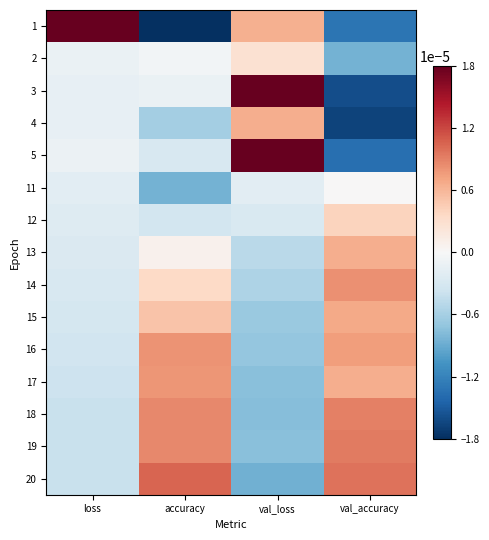

At how many categories does at least one series exceed 0?

4